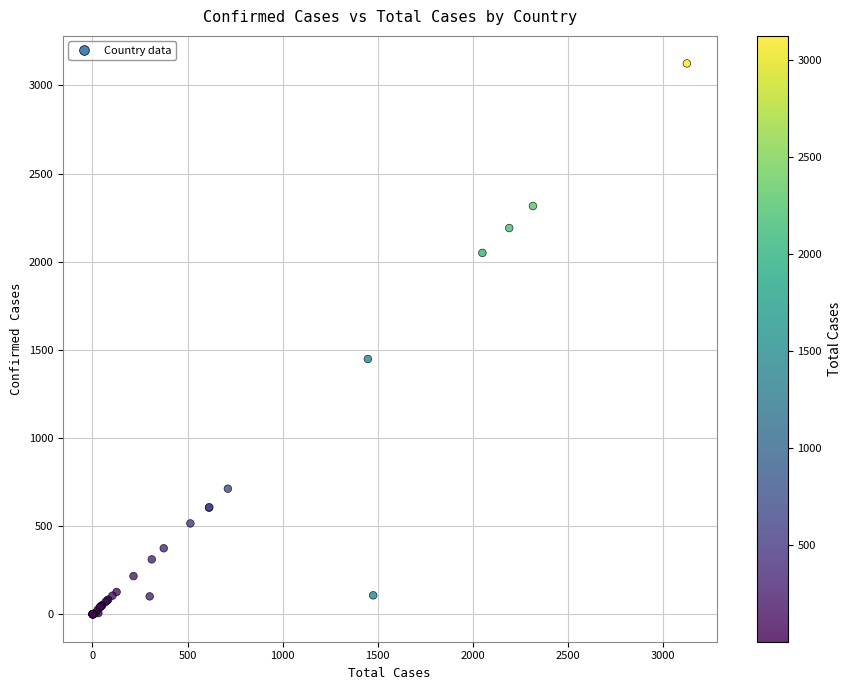

What Y value in the scatter plot is closest to 1562?

1448